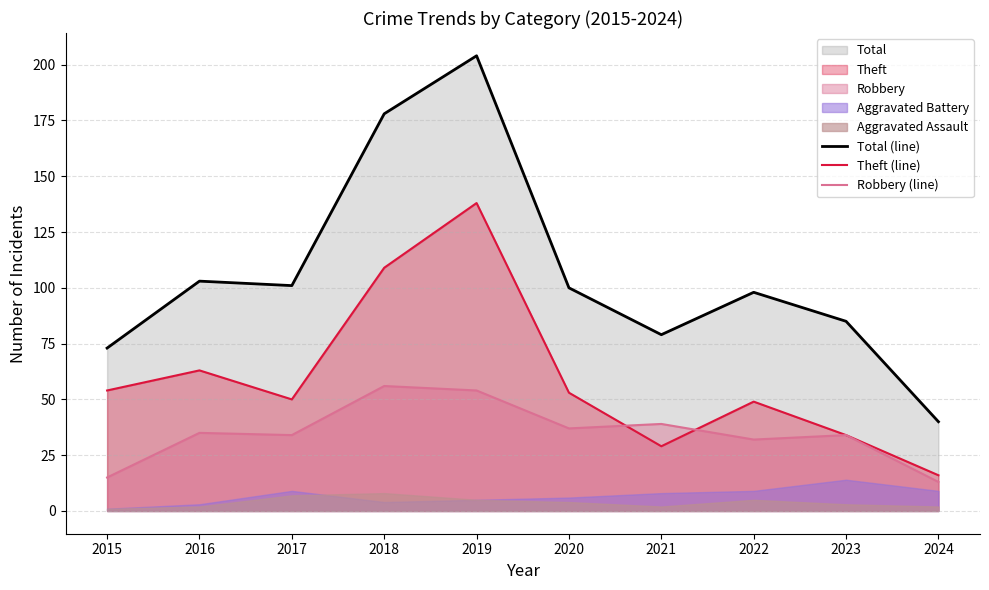

Between 2024 and 2021, which is larger?

2021